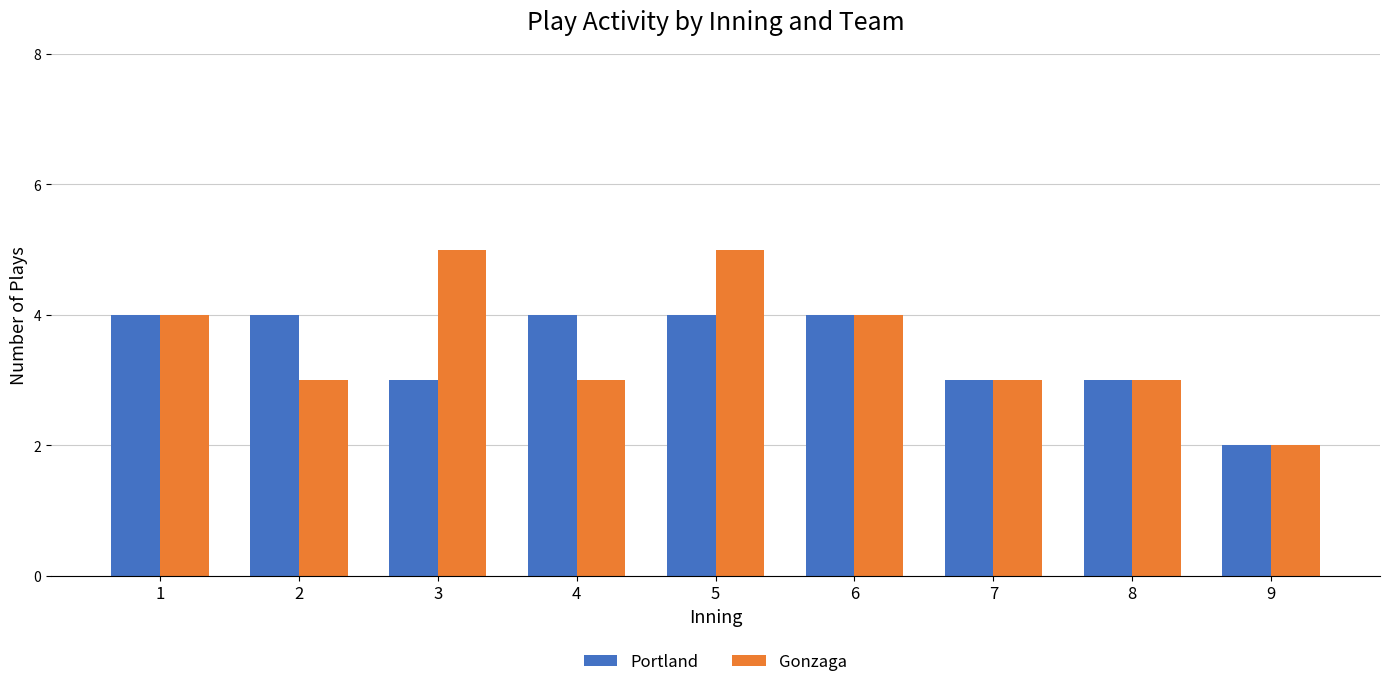

Rank the series by their maximum value, from highest to lowest.

Gonzaga, Portland